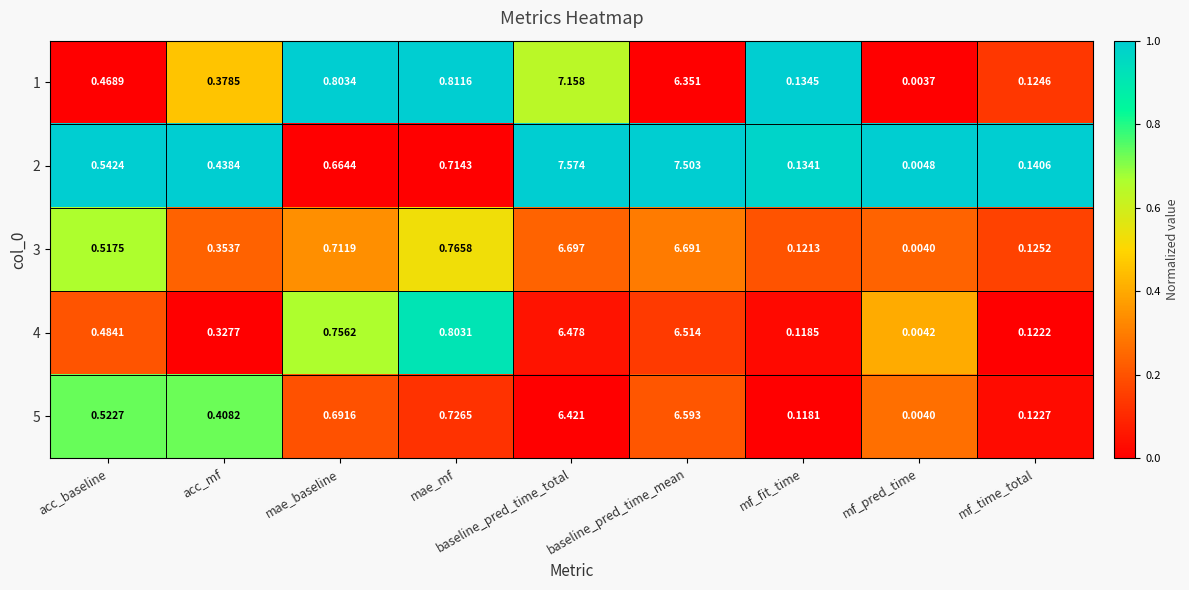

Which series has the largest range (max minus min)?

2